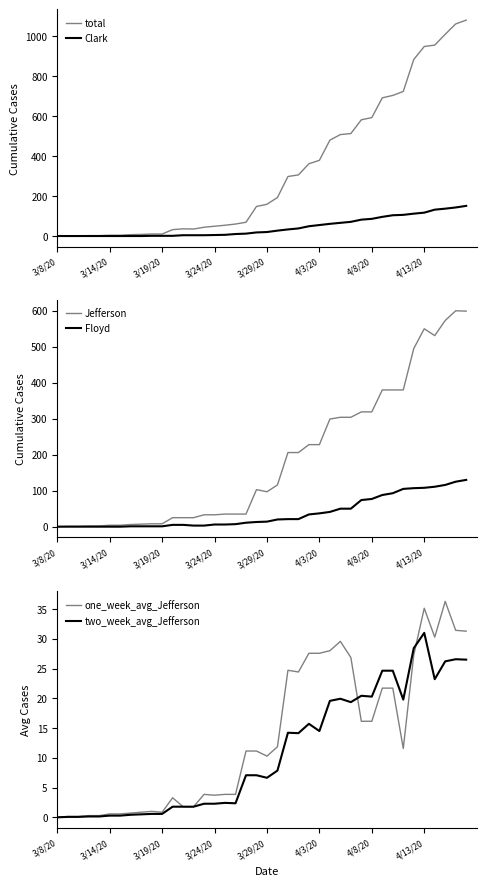

The Jefferson series shows 97 at 3/29/20. True or false?

True